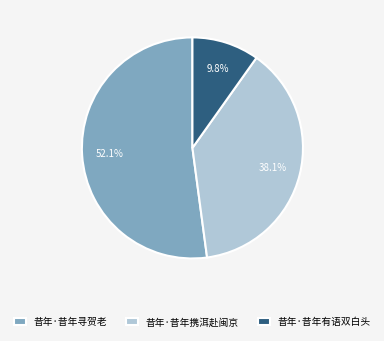

To the nearest percent, what percentage of the pie is 昔年·昔年寻贺老?

52%